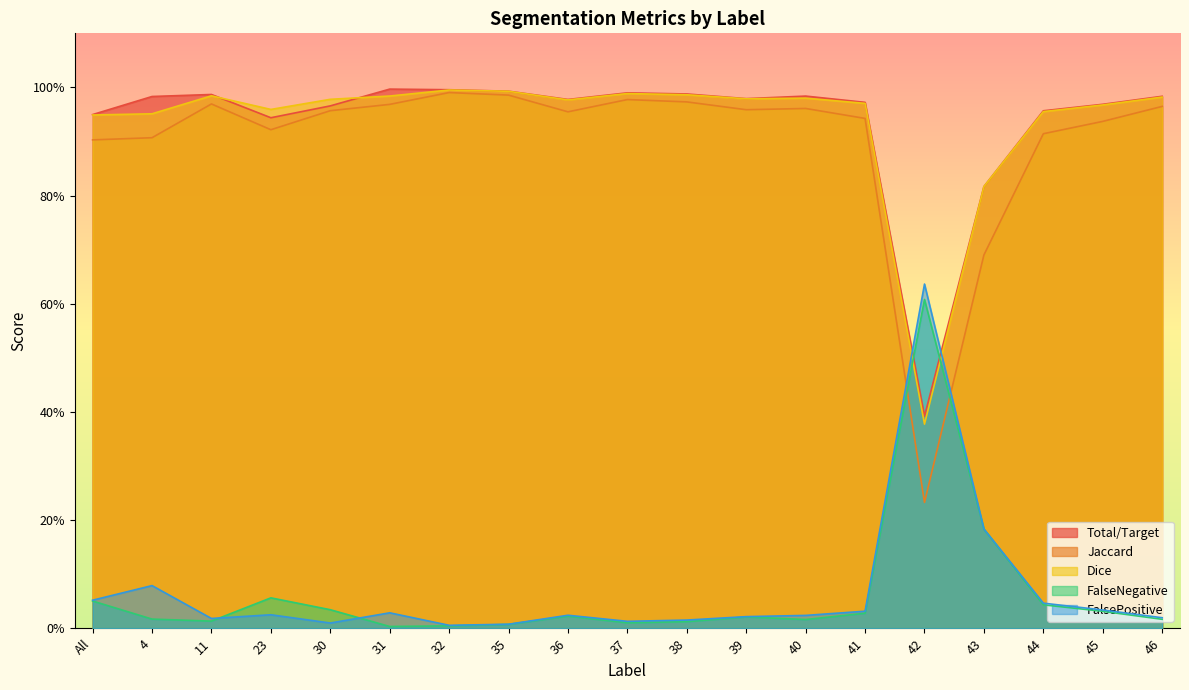

At which label is Dice closest to 0?

42